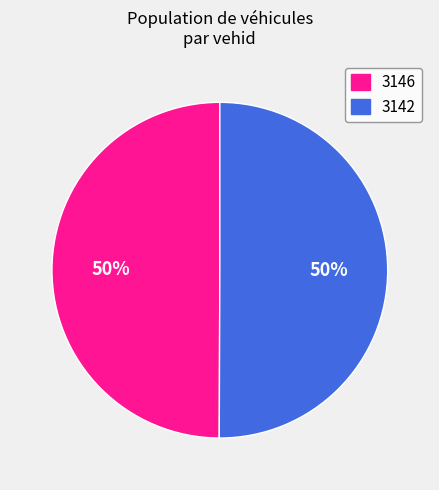

What percentage is the 3142 slice, to the nearest percent?

50%